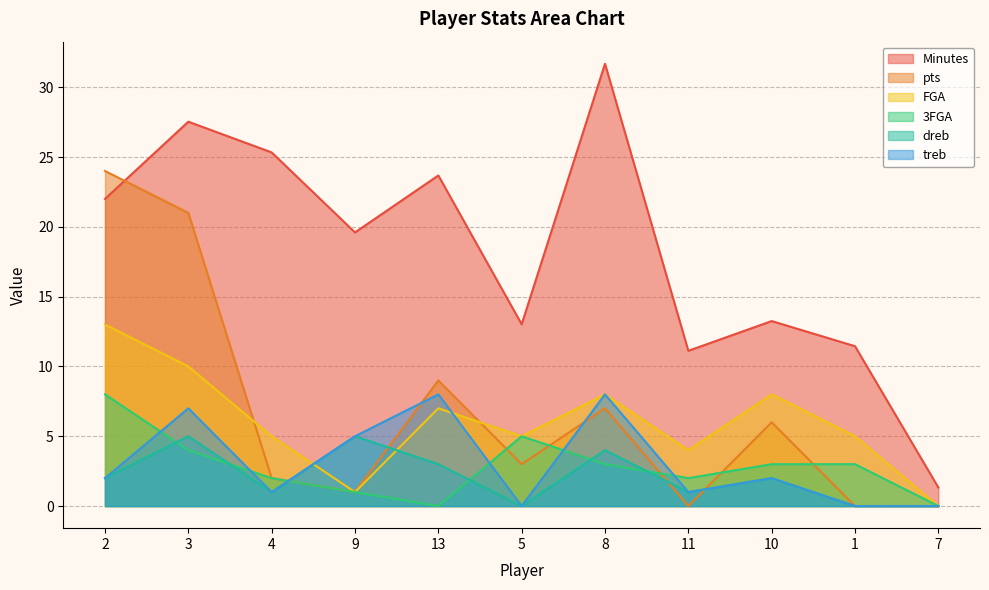

What is the highest value of the dreb series?

5.0